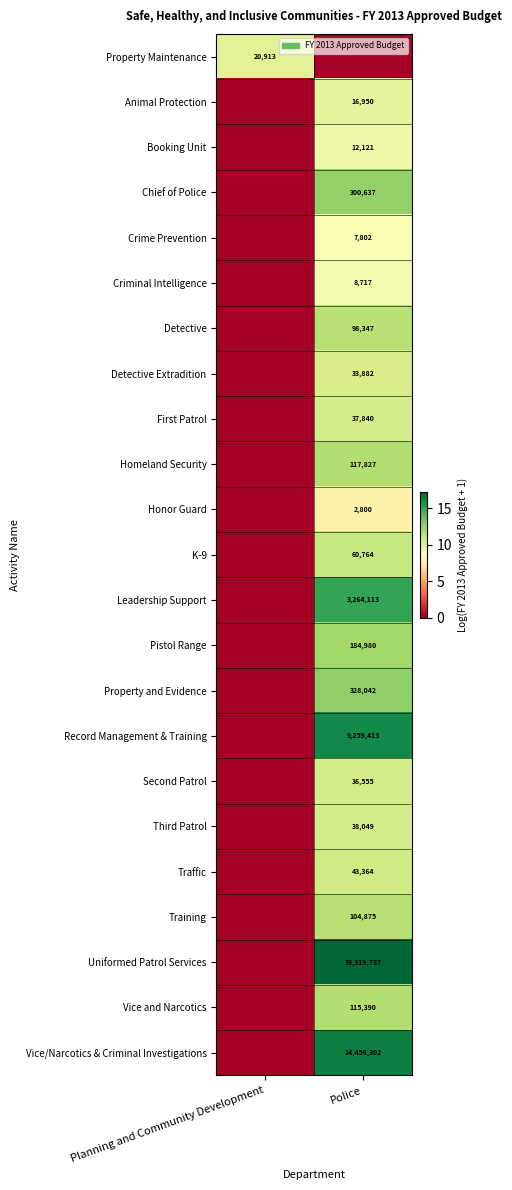

The value of Leadership Support at Police is 3264113. True or false?

True